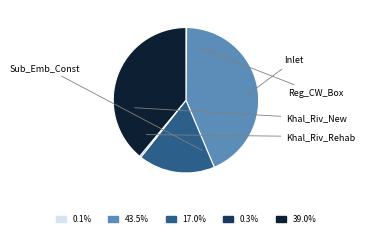

To the nearest percent, what portion does Reg_CW_Box represent?

43%